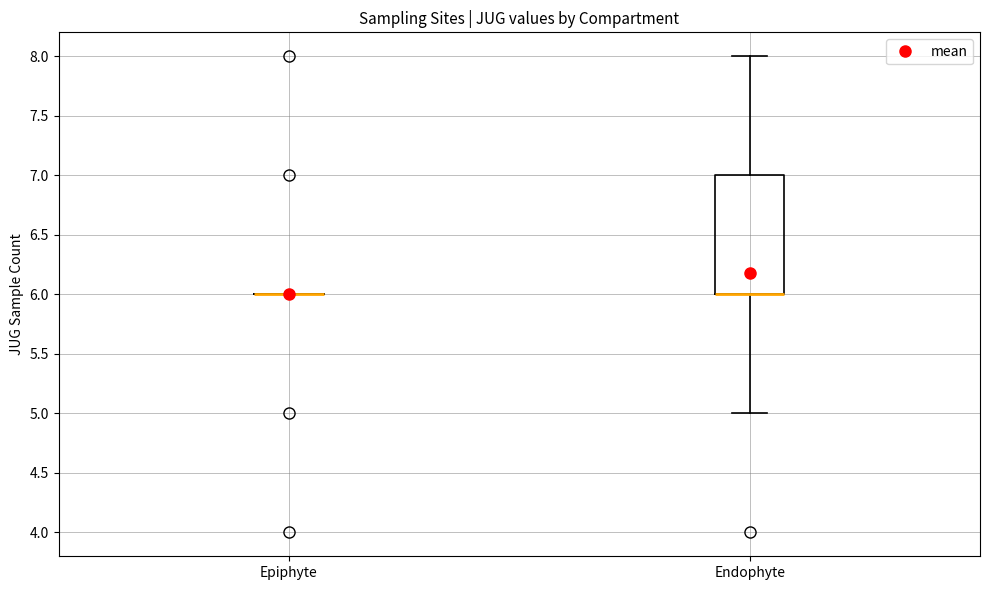

Where is the upper edge of the box for Endophyte on the y-axis? The values are not printed on the chart, so give them approximately, as read against the axis.

7